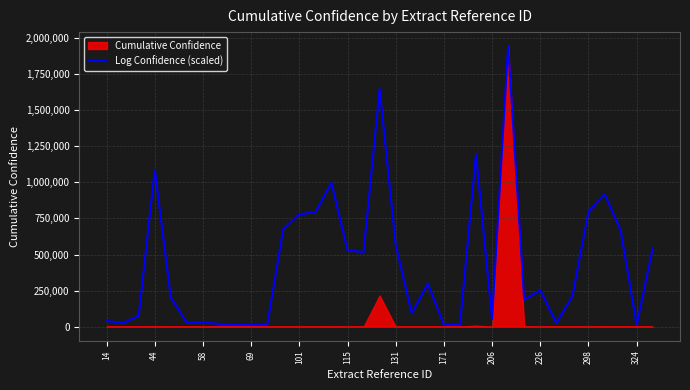

How many data points does each series have?

35